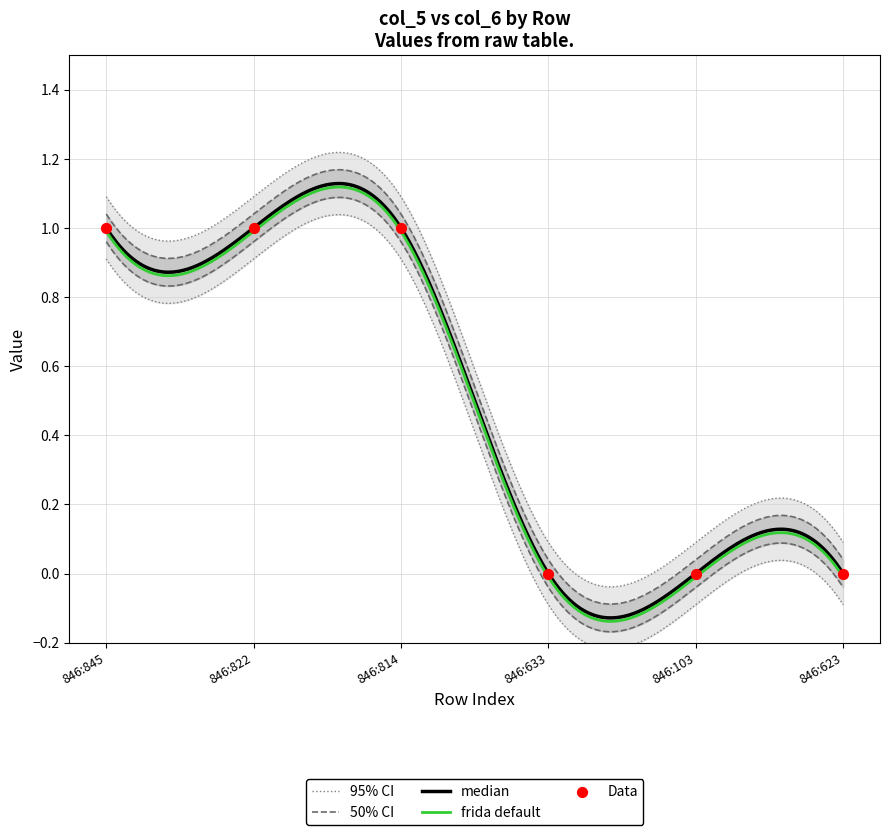

What is the ratio of the value at 846:845 to the value at 846:822?

1.0